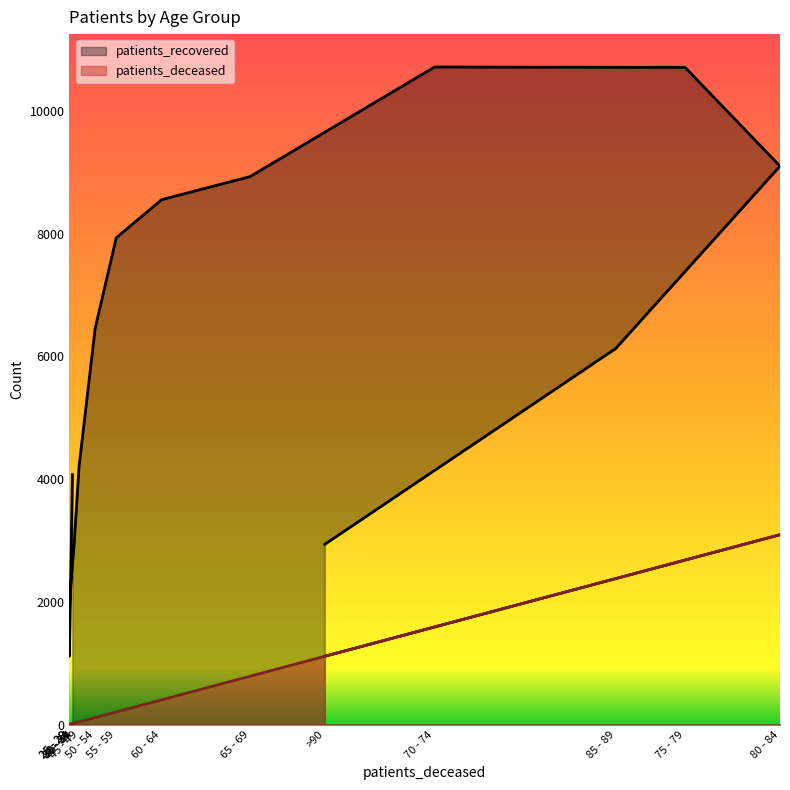

Rank the categories by patients_recovered value from highest to lowest.

70 - 74, 75 - 79, 80 - 84, 65 - 69, 60 - 64, 55 - 59, 50 - 54, 85 - 89, 45 - 49, 30 - 34, >90, 40 - 44, 35 - 39, 30 - 34, 25 - 29, 25 - 29